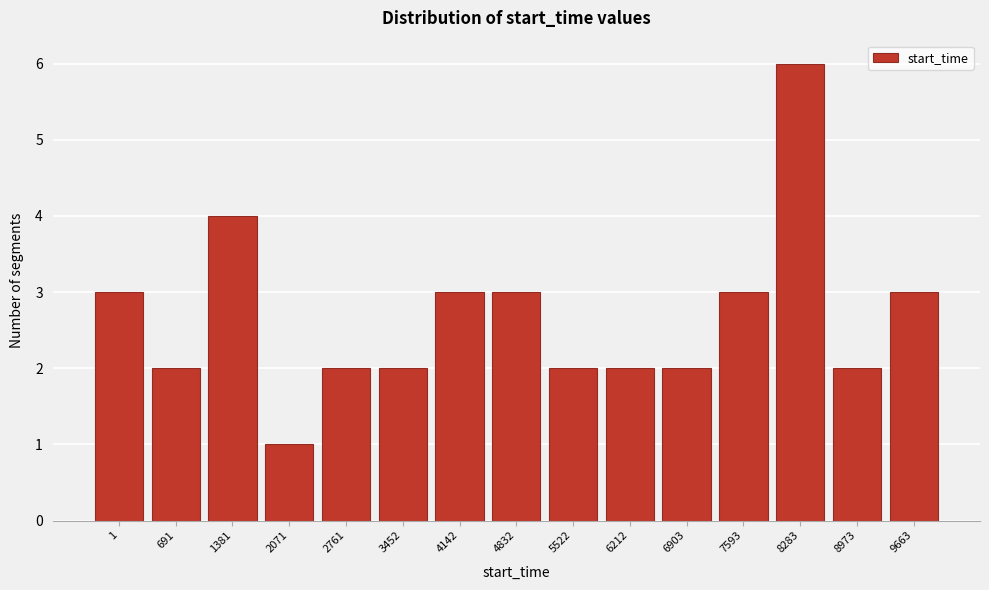

Reading left to right, what are all the values shown in this chart?

3	2	4	1	2	2	3	3	2	2	2	3	6	2	3